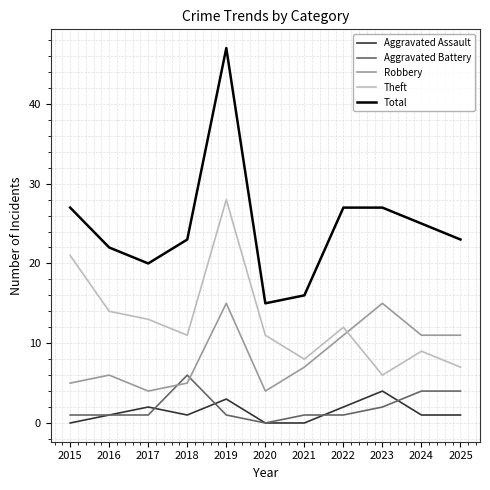

After their last crossing, which series has the higher values: Aggravated Battery or Robbery?

Robbery